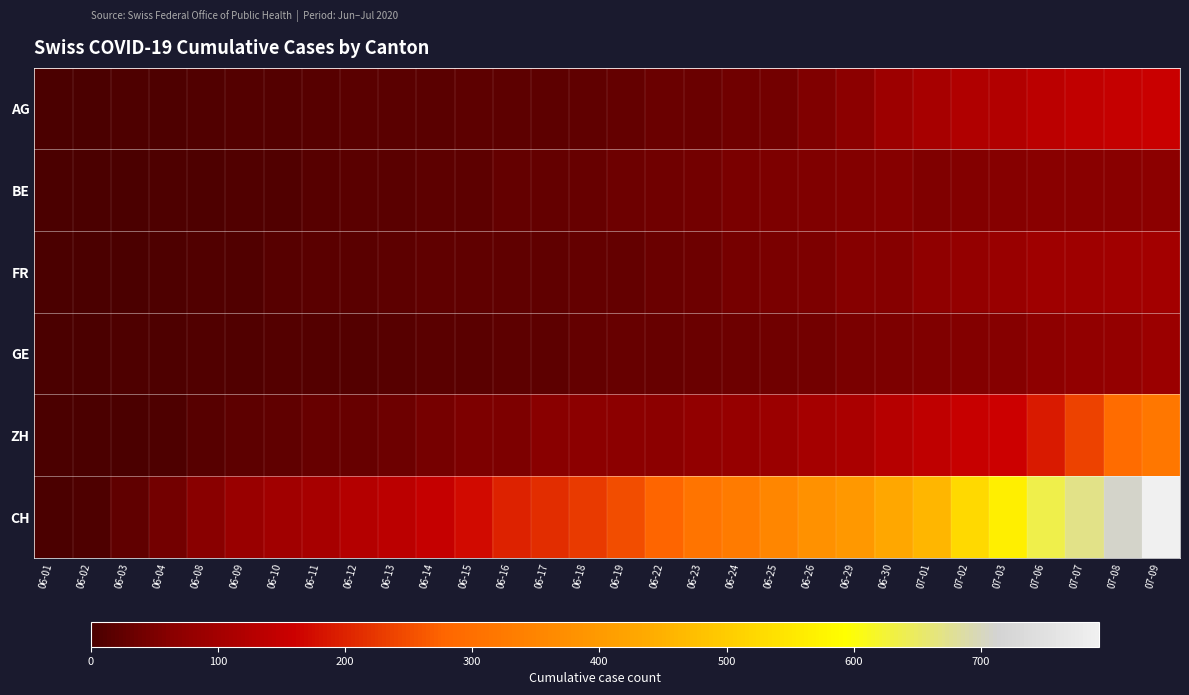

List the series in order of their peak value, highest first.

CH, ZH, AG, FR, GE, BE